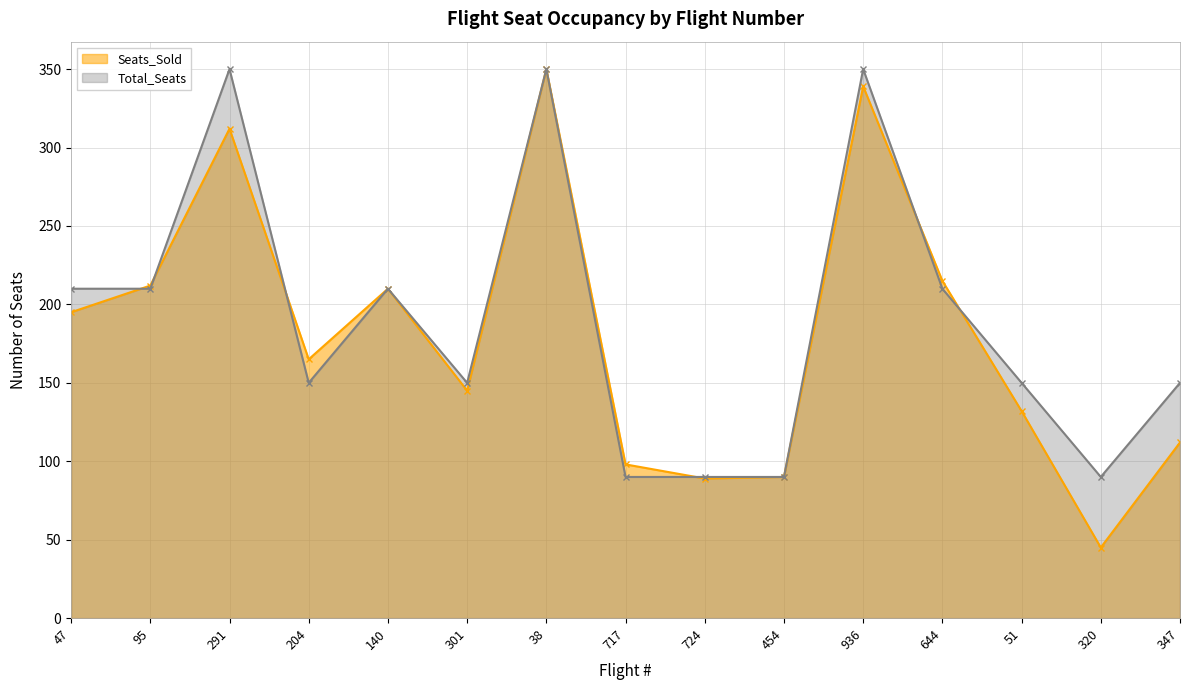

List the series in order of their overall mean, lowest first.

Seats_Sold, Total_Seats